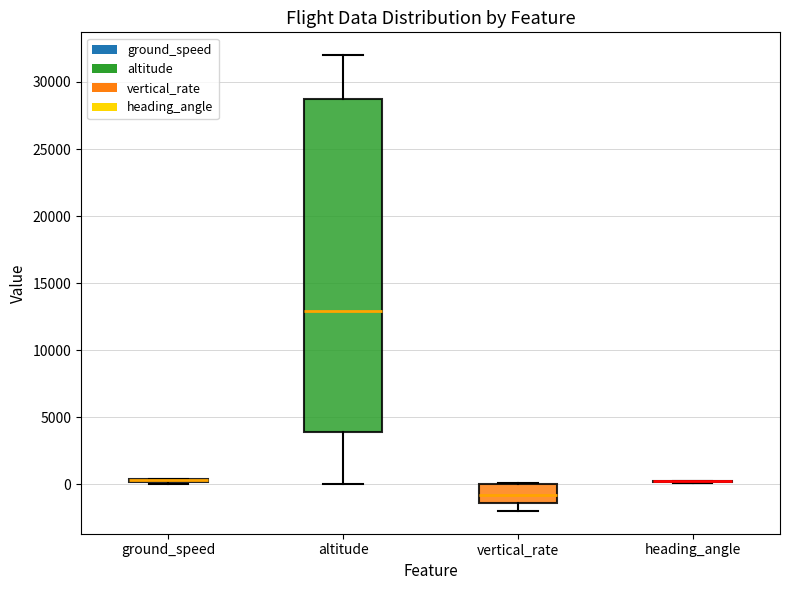

Which box is the tallest, from its lower edge to its upper edge?

altitude